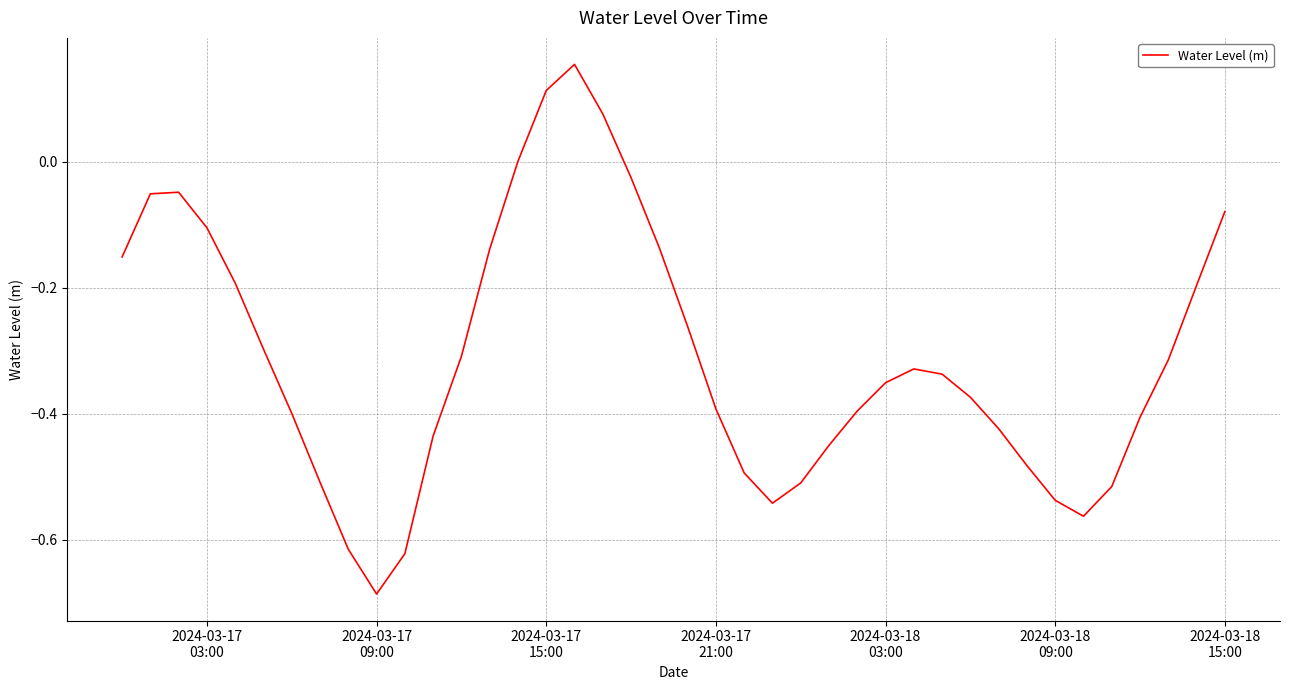

What is the difference between the maximum and minimum values?

0.8